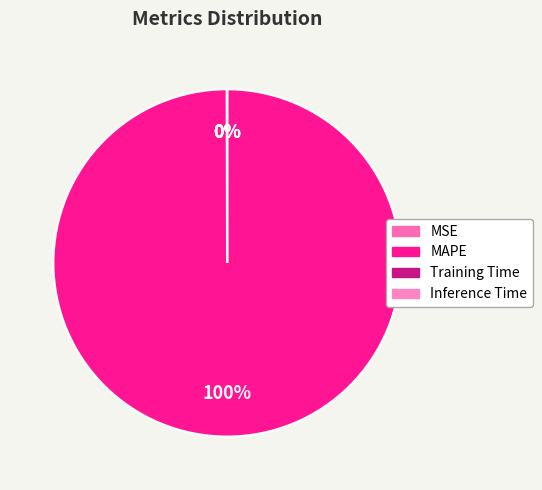

To the nearest percent, what percentage of the pie is MAPE?

100%